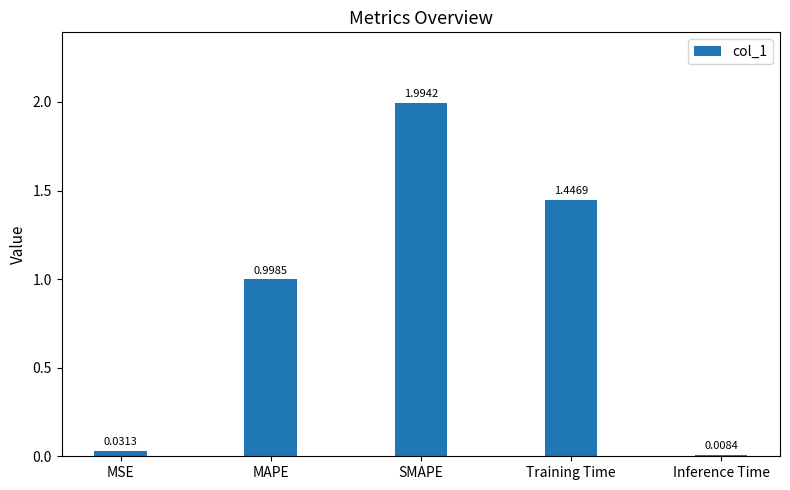

What is the average value?

0.9